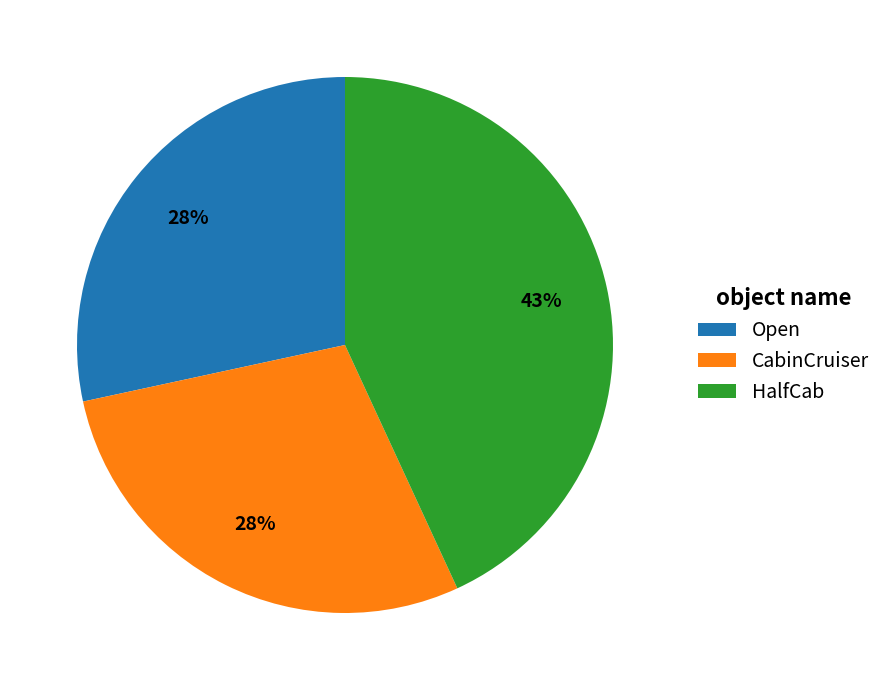

To the nearest percent, what is the combined percentage of CabinCruiser and Open?

57%